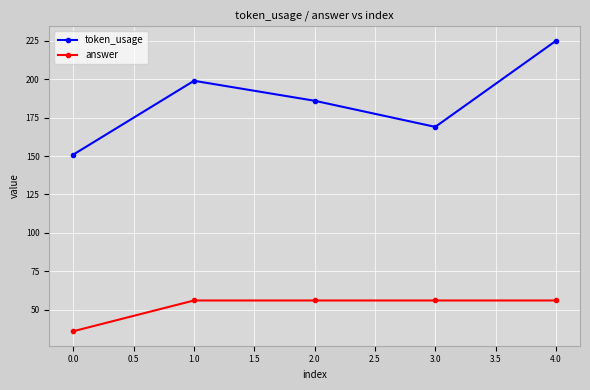

Is this an area chart (filled region under the line)?

No